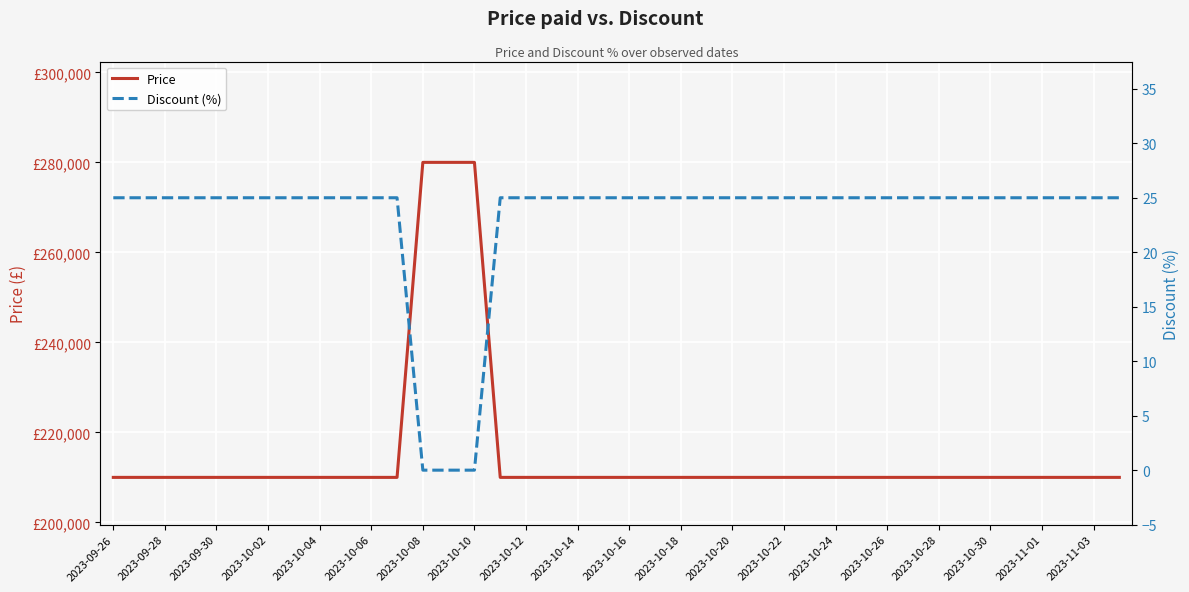

What is the average value of the Discount (%) series?

23